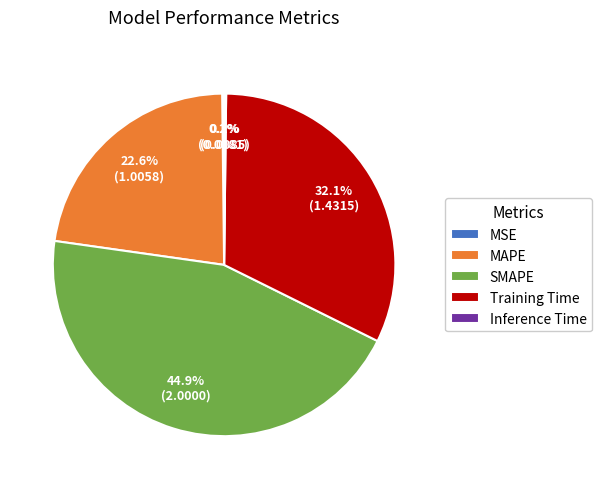

Which category has the biggest portion of the pie?

SMAPE